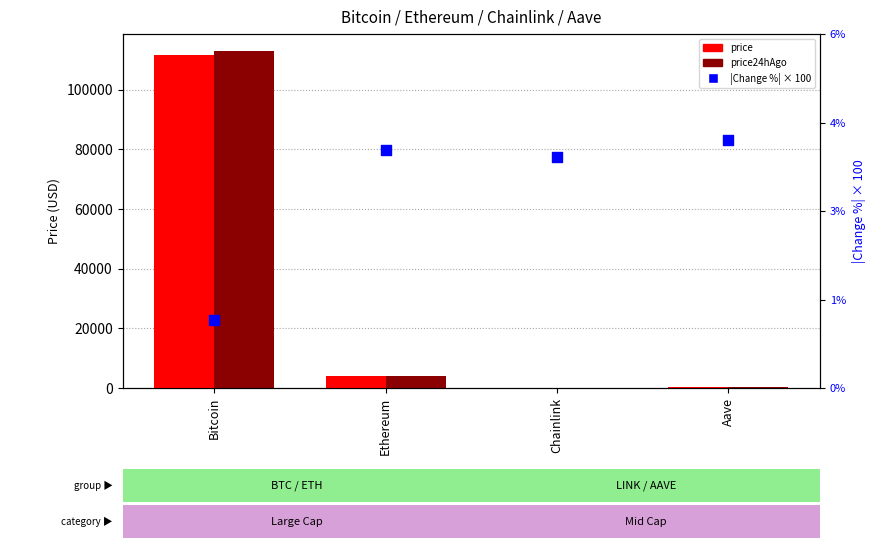

Which series contains the highest Y value?

price24hAgo